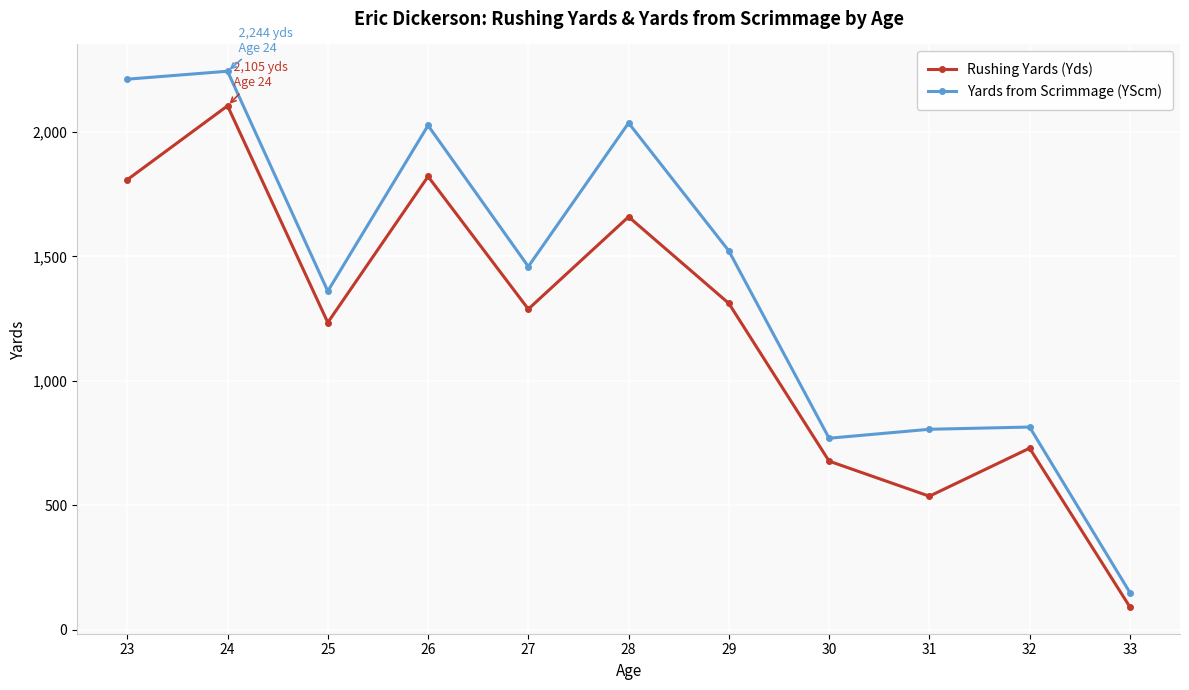

At 26, list the series in order from largest to smallest.

Yards from Scrimmage (YScm), Rushing Yards (Yds)